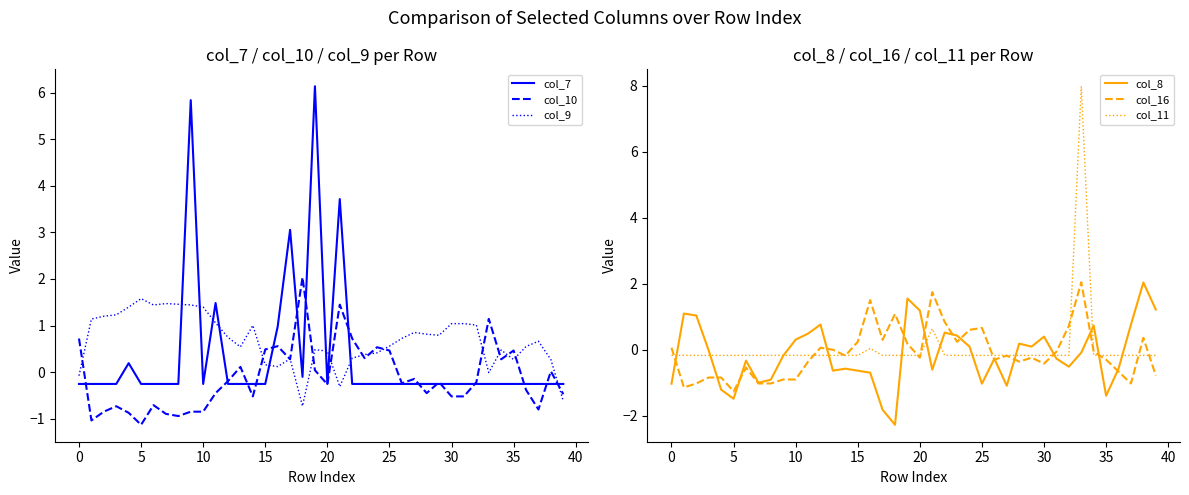

What is the minimum value shown in the chart?

-2.3